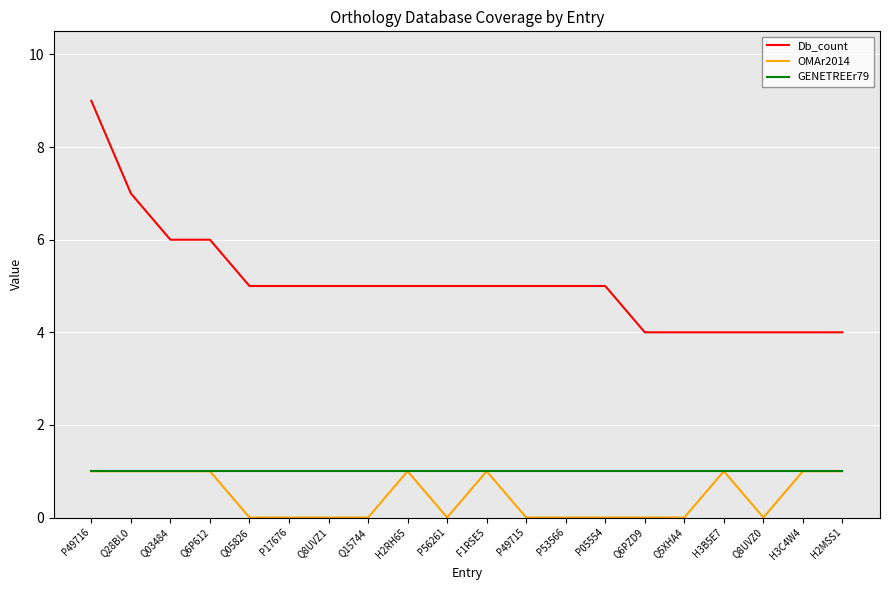

At which category does the chart reach its peak across all series?

P49716